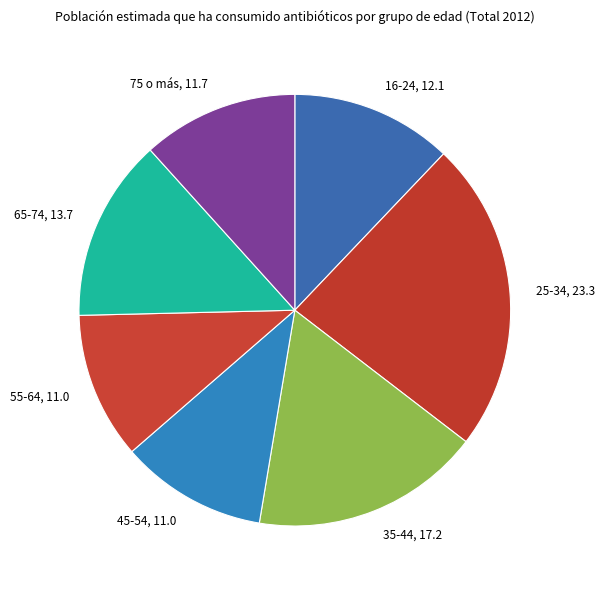

What is the ratio of the value at 75 o más to the value at 35-44?

0.7